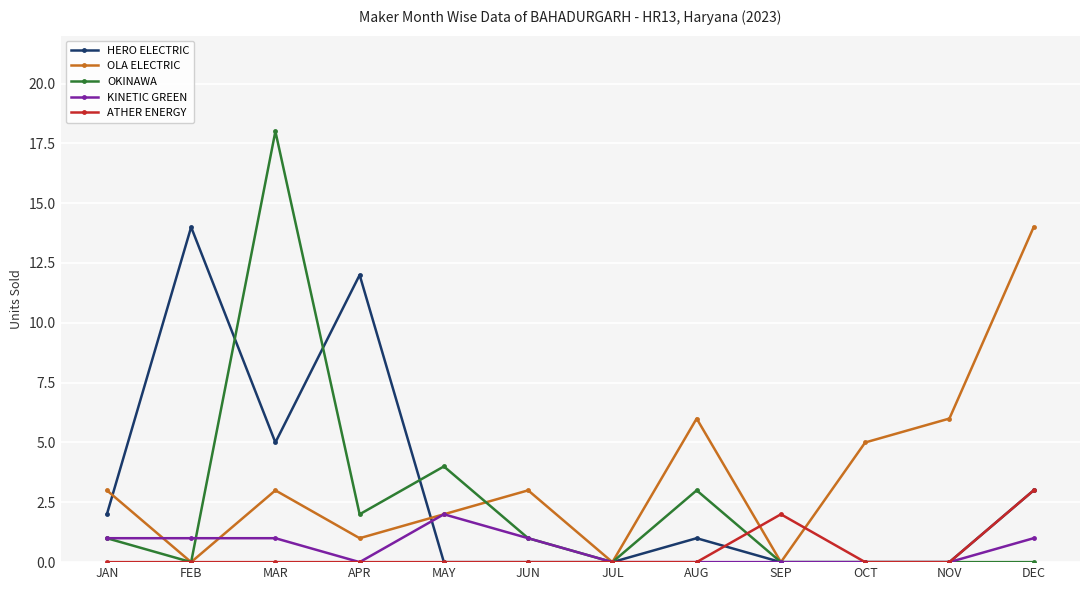

Reading left to right, what are all the values shown in this chart?

HERO ELECTRIC: JAN=2	FEB=14	MAR=5	APR=12	MAY=0	JUN=0	JUL=0	AUG=1	SEP=0	OCT=0	NOV=0	DEC=3
OLA ELECTRIC: JAN=3	FEB=0	MAR=3	APR=1	MAY=2	JUN=3	JUL=0	AUG=6	SEP=0	OCT=5	NOV=6	DEC=14
OKINAWA: JAN=1	FEB=0	MAR=18	APR=2	MAY=4	JUN=1	JUL=0	AUG=3	SEP=0	OCT=0	NOV=0	DEC=0
KINETIC GREEN: JAN=1	FEB=1	MAR=1	APR=0	MAY=2	JUN=1	JUL=0	AUG=0	SEP=0	OCT=0	NOV=0	DEC=1
ATHER ENERGY: JAN=0	FEB=0	MAR=0	APR=0	MAY=0	JUN=0	JUL=0	AUG=0	SEP=2	OCT=0	NOV=0	DEC=3